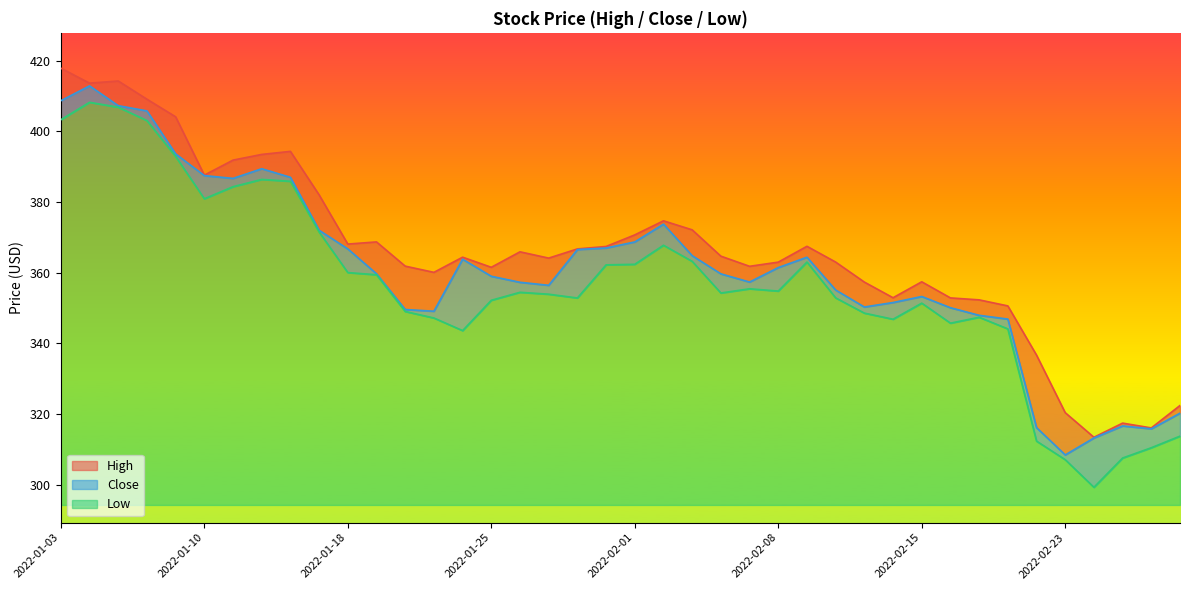

What is the smallest value displayed?

299.3